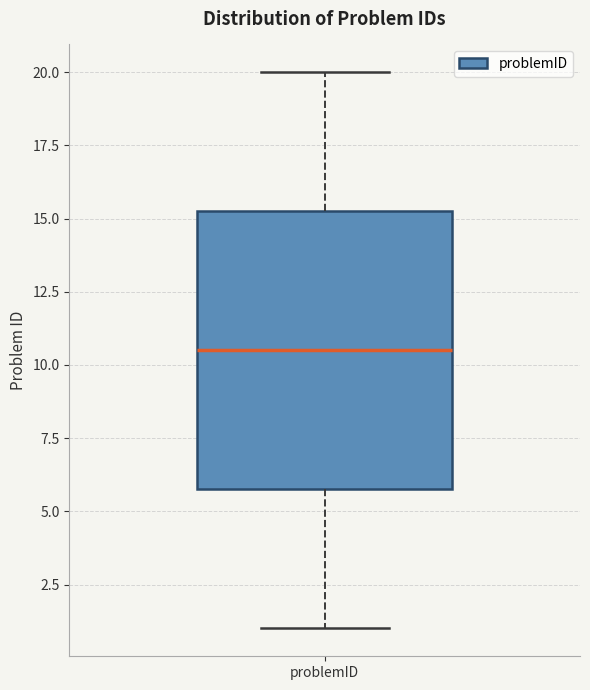

Read this box plot against the y-axis: the position of the median line, the range covered by the box, and the ends of both whiskers. The values are not printed on the chart, so give them approximately, as read against the axis.

median 10.5, box 6.0 to 15.5, whiskers 1.0 to 20.0